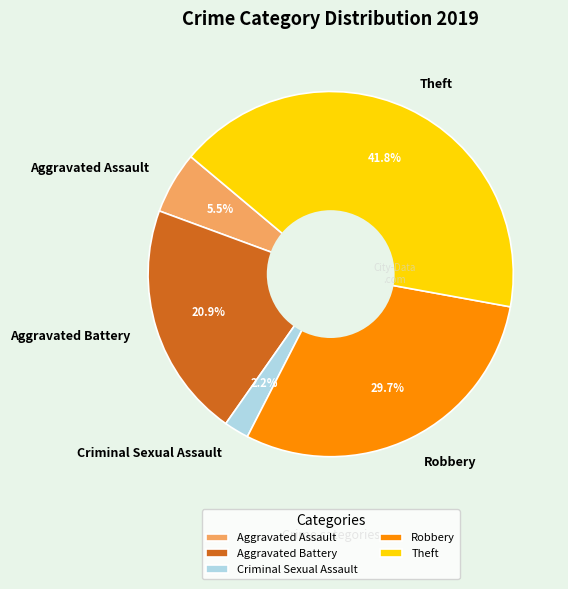

What is the ratio of the value at Criminal Sexual Assault to the value at Aggravated Battery?

0.1